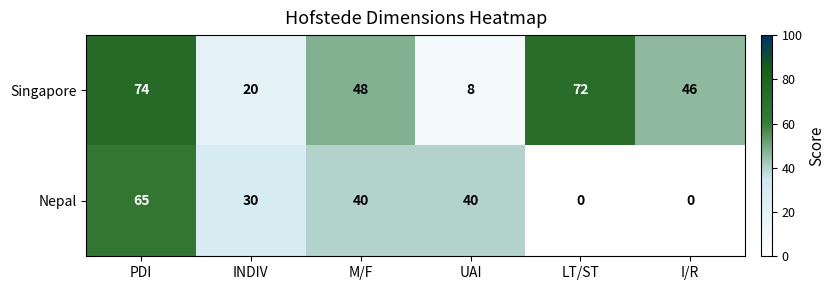

What value does the Singapore series have at LT/ST, to the nearest 10?

70